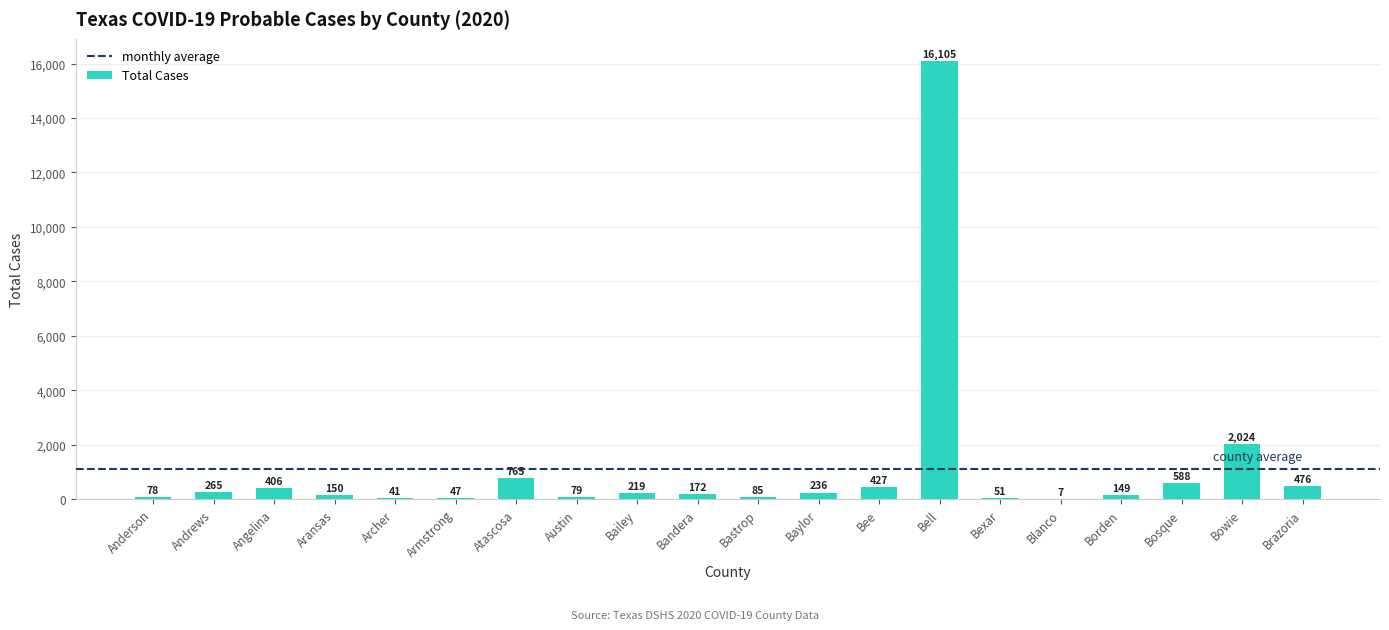

Is it true that the value at Borden is 149?

True